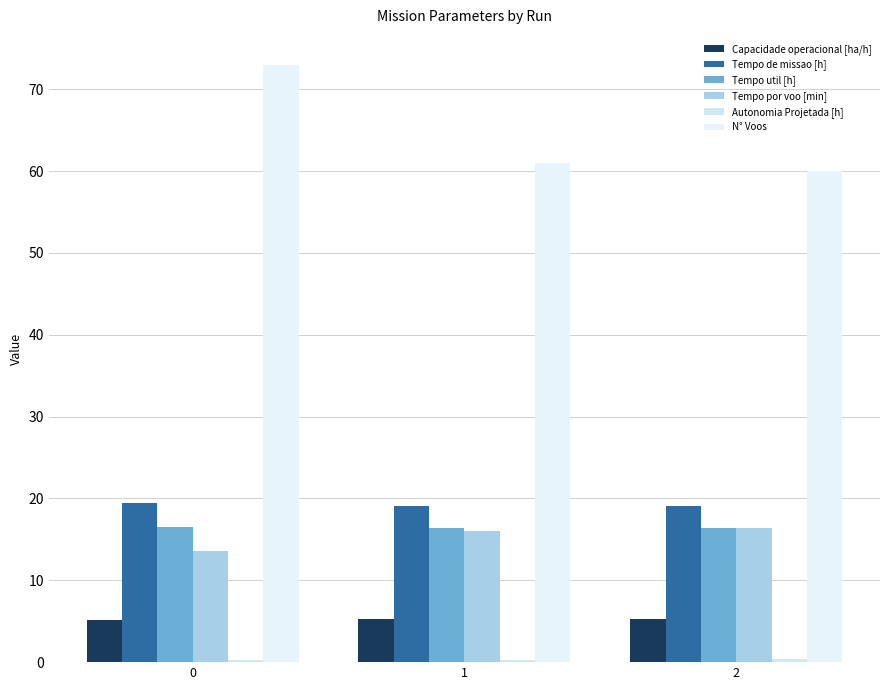

What is the approximate value of Tempo de missao [h] at 0?

19.5